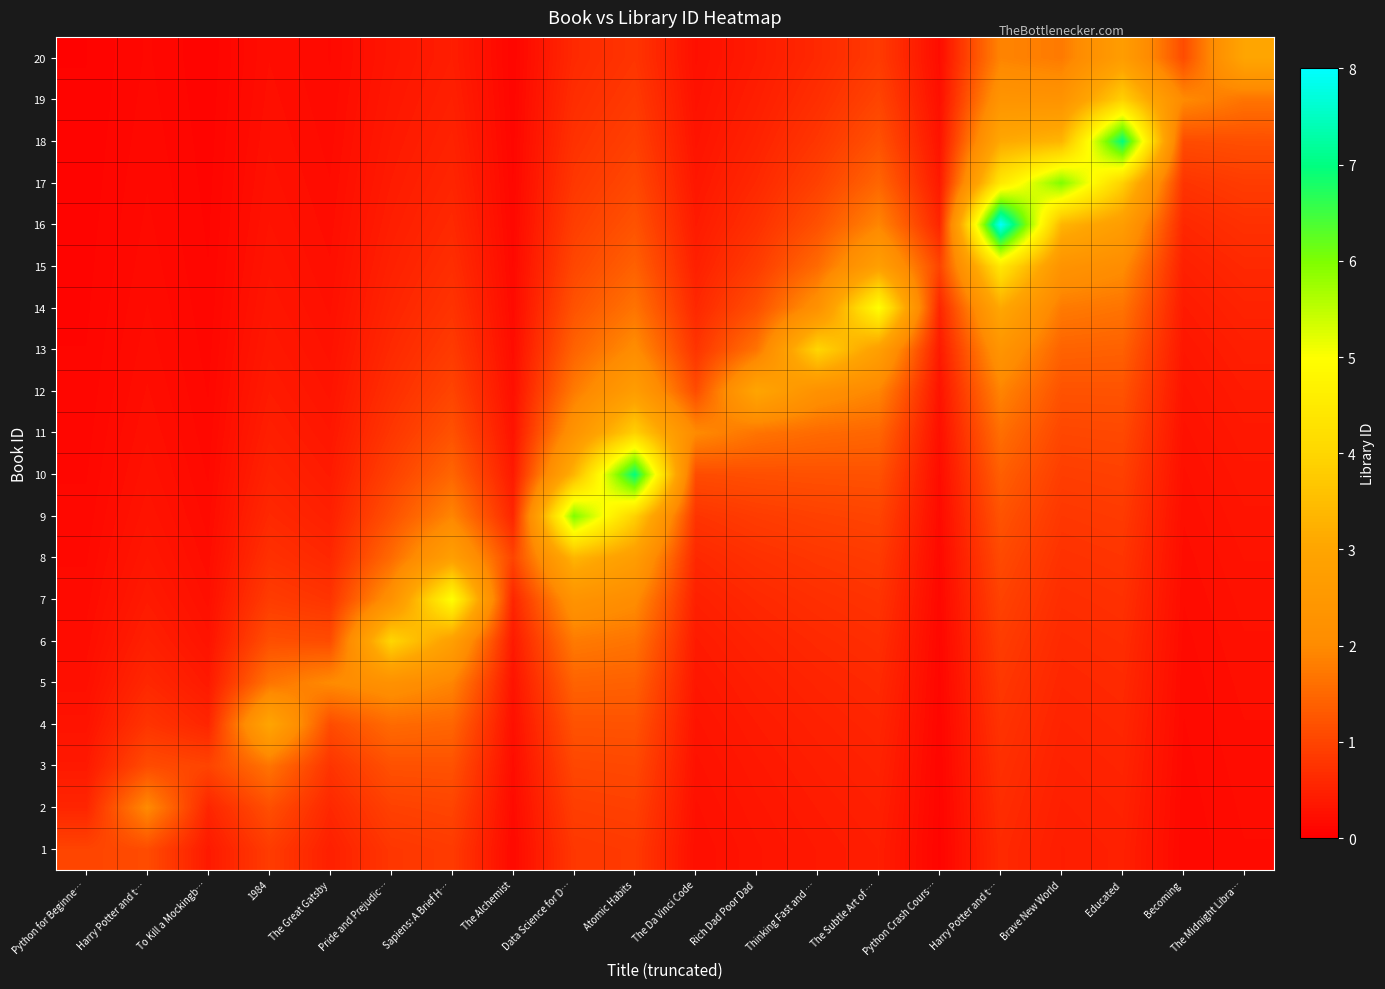

Which category has the lowest value across all series?

Python for Beginne…